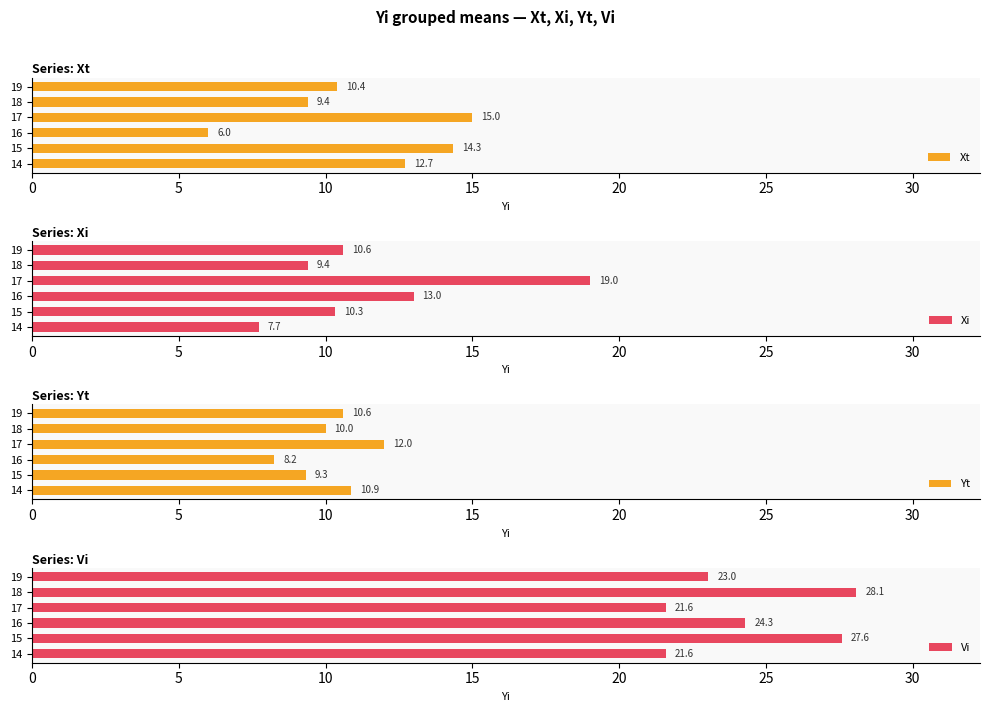

What is the value of the Xt bar at the 2nd from the left?

14.3